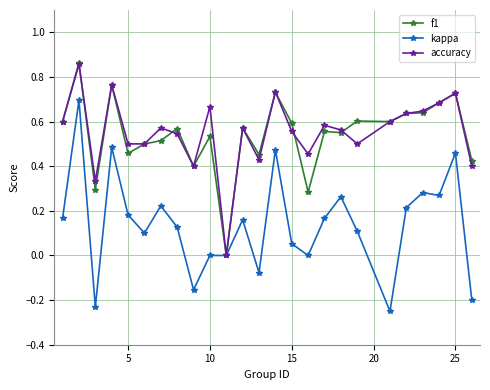

True or false: kappa has more than 0 interior local peaks.

True